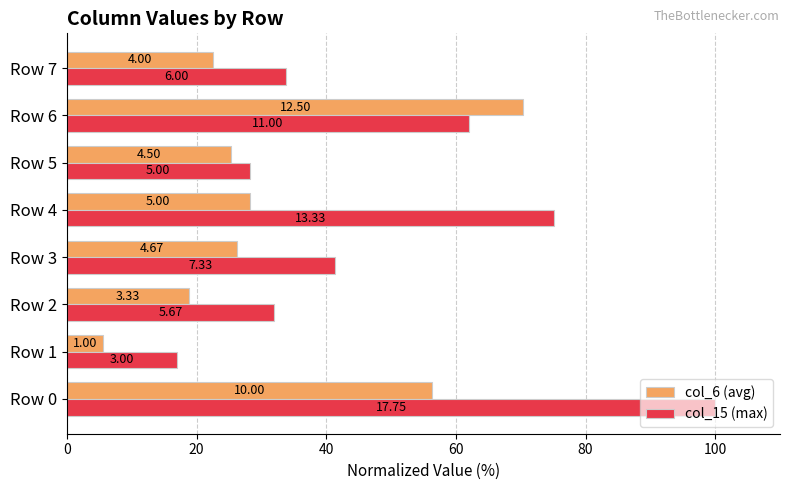

What are all the series names shown in the legend?

col_6 (avg), col_15 (max)